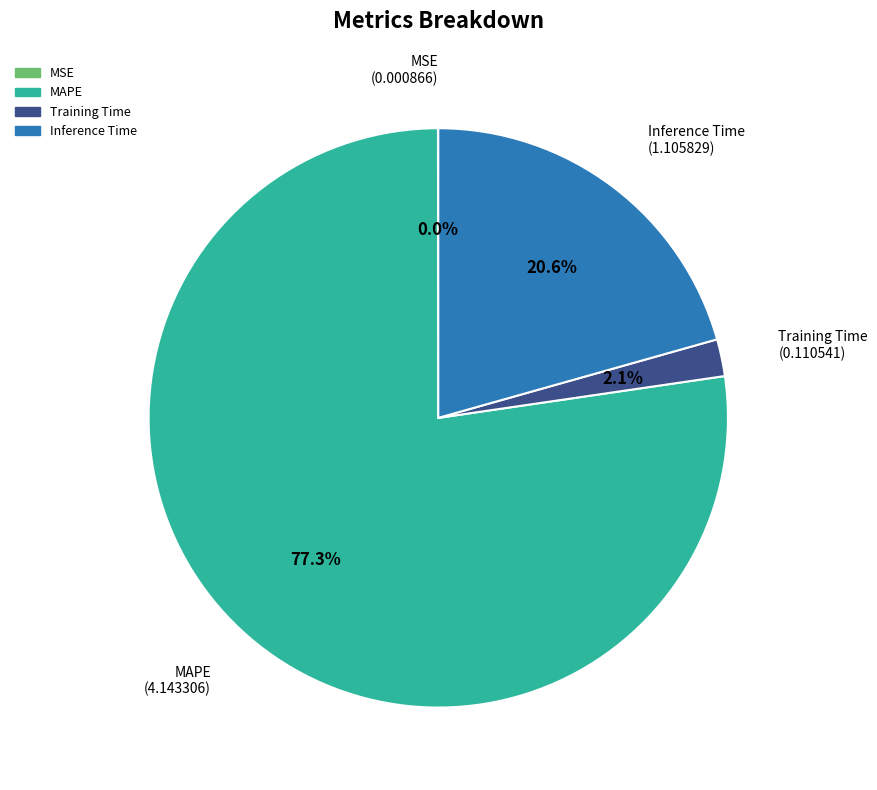

To the nearest percent, what is the average slice percentage?

25%